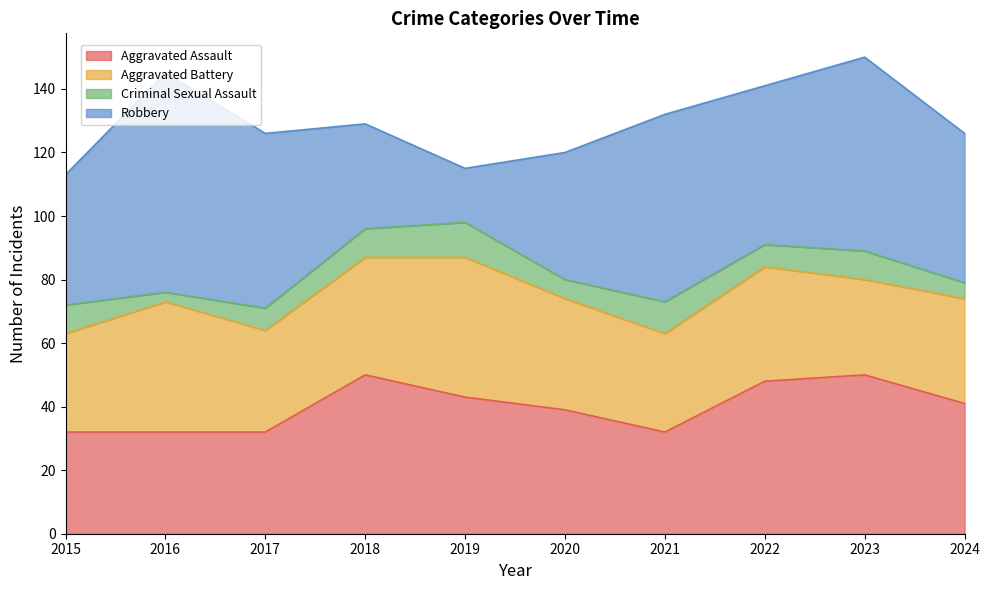

What is the total value across all series at 2016?

145